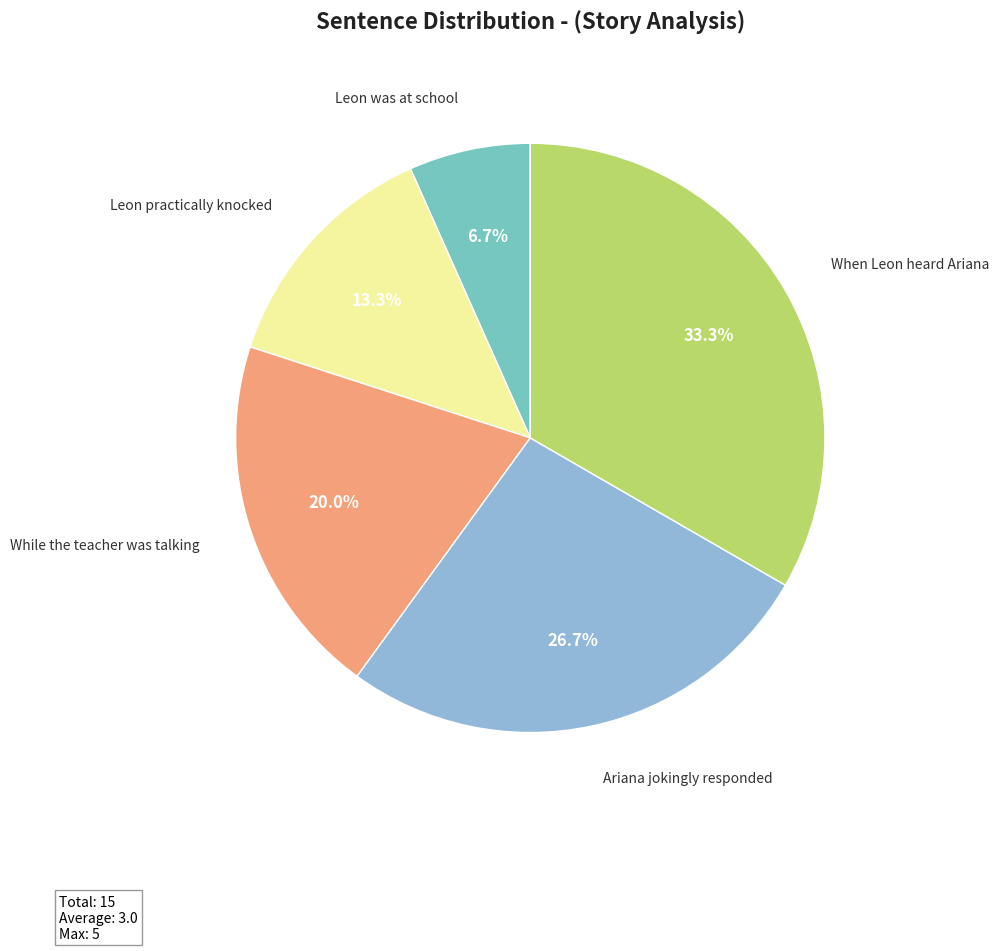

Which slice is the largest?

When Leon heard Ariana